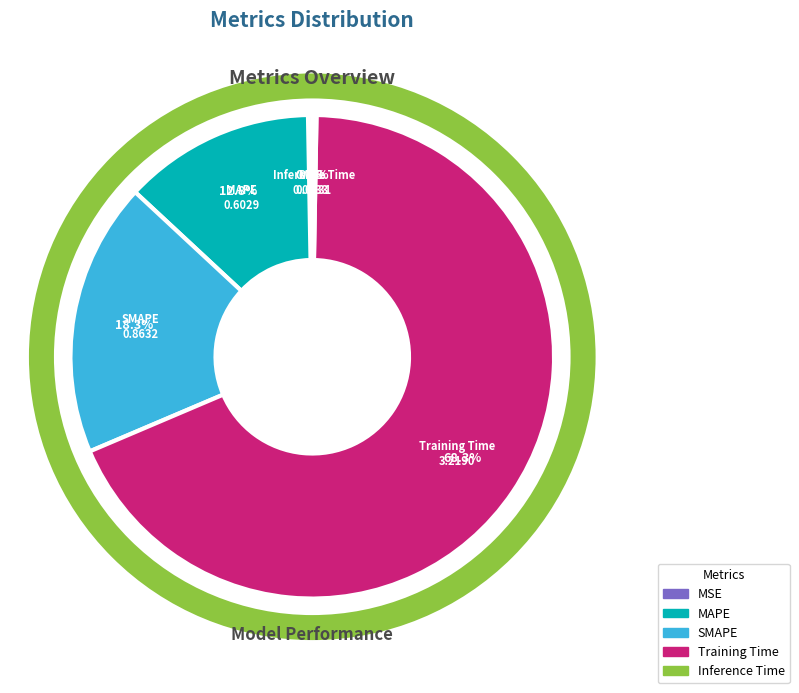

How many slices are in this pie chart?

5